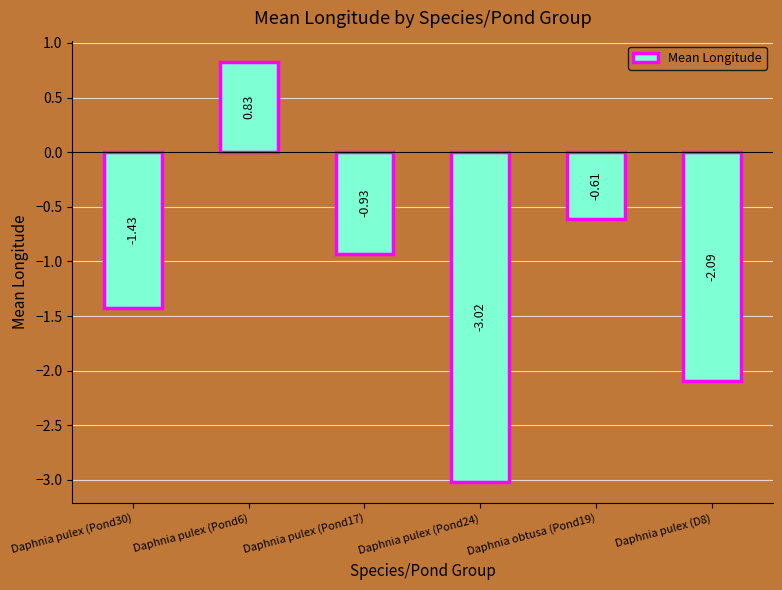

Where is the data nearest to the value -1?

Daphnia pulex (Pond17)